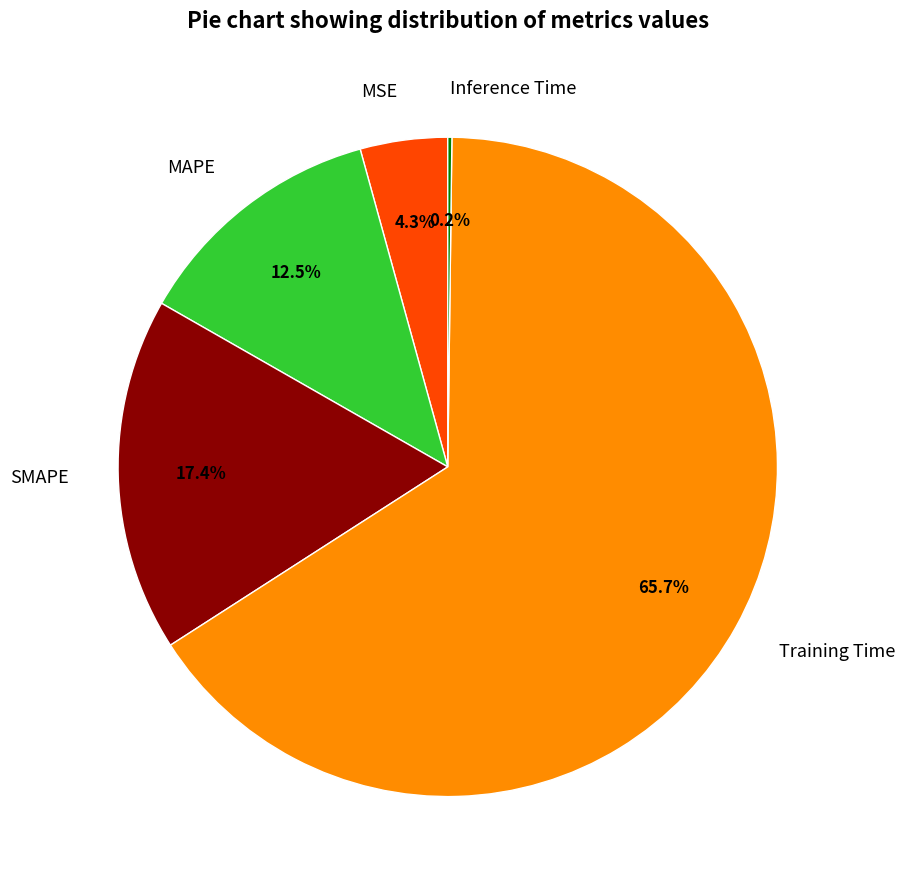

Is there a majority slice in this chart?

Yes